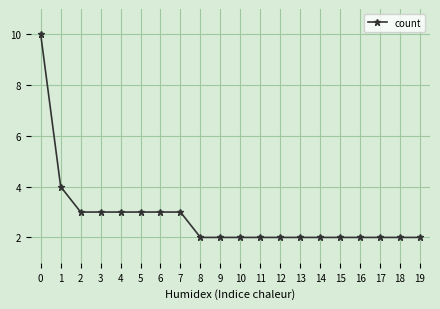

What is the sum of the values at 17 and 19?

4